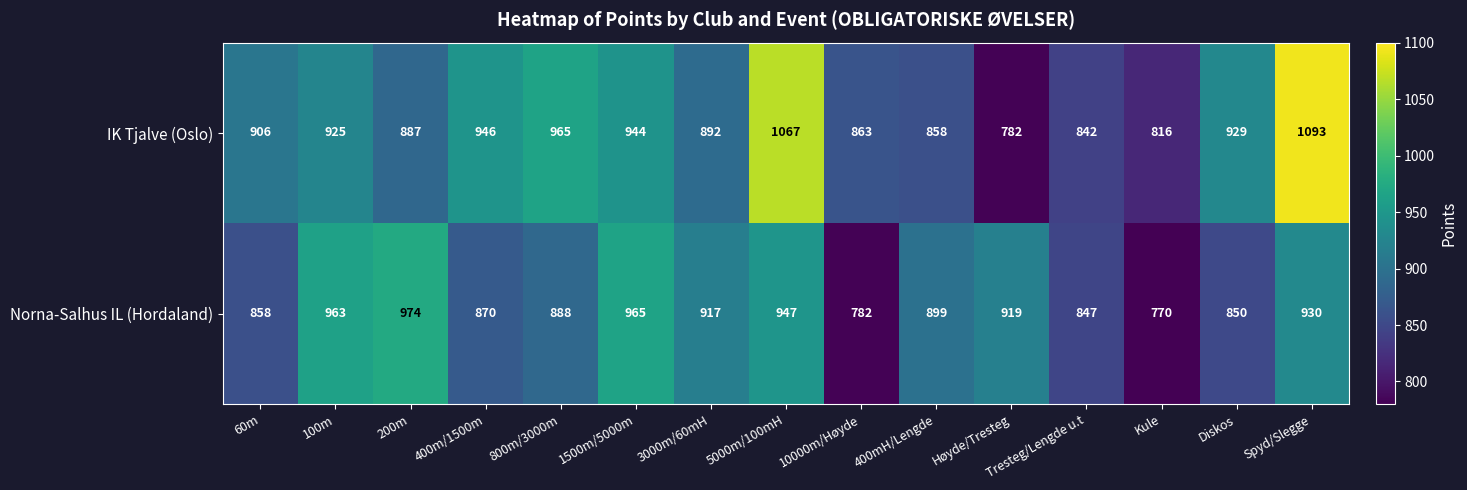

What is the maximum value for IK Tjalve (Oslo)?

1093